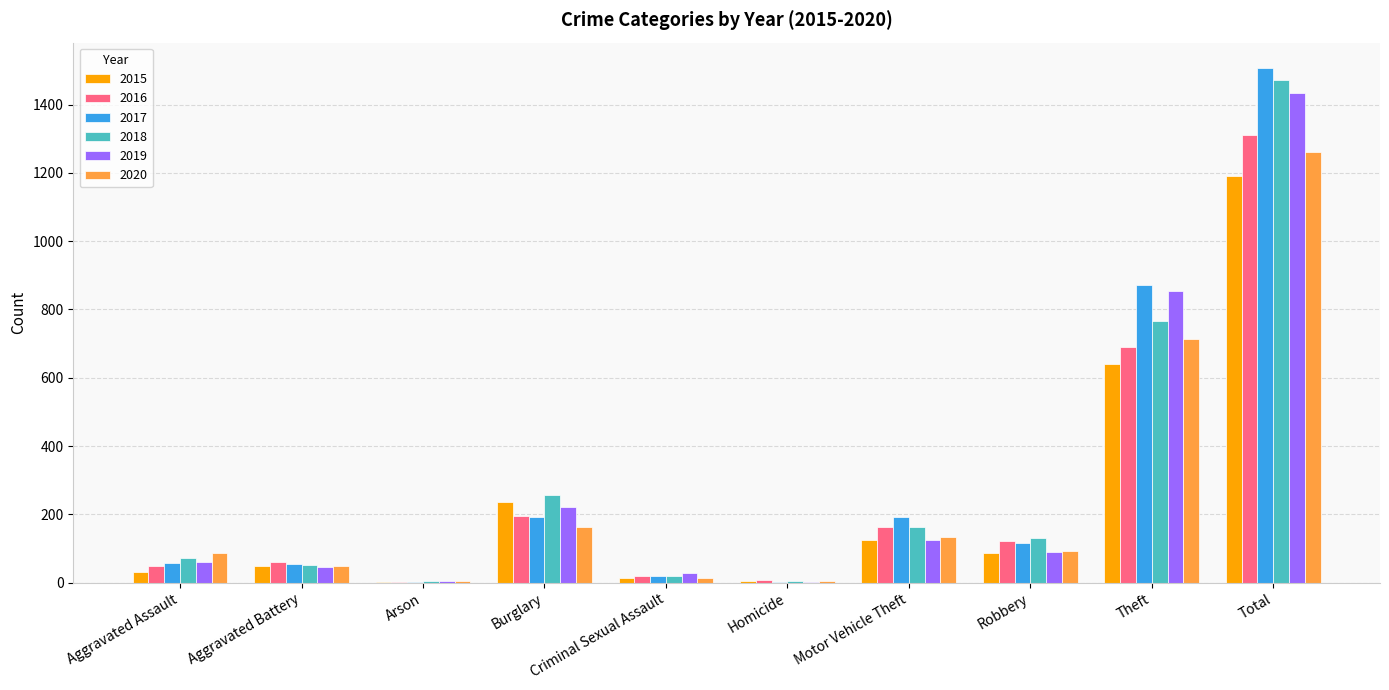

At which label is 2017 closest to 753?

Theft